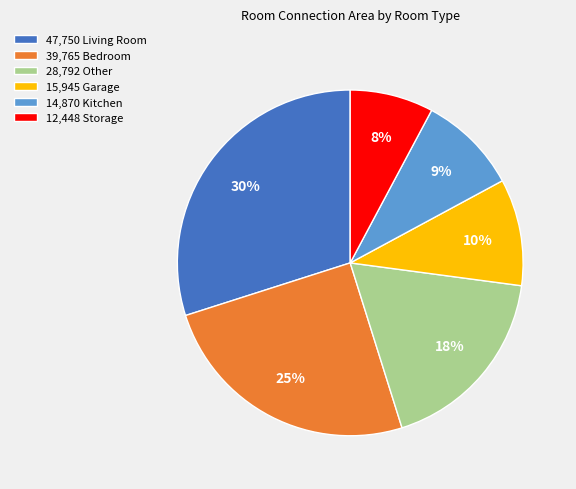

What is the ratio of the value at 12,448 Storage to the value at 47,750 Living Room?

0.3